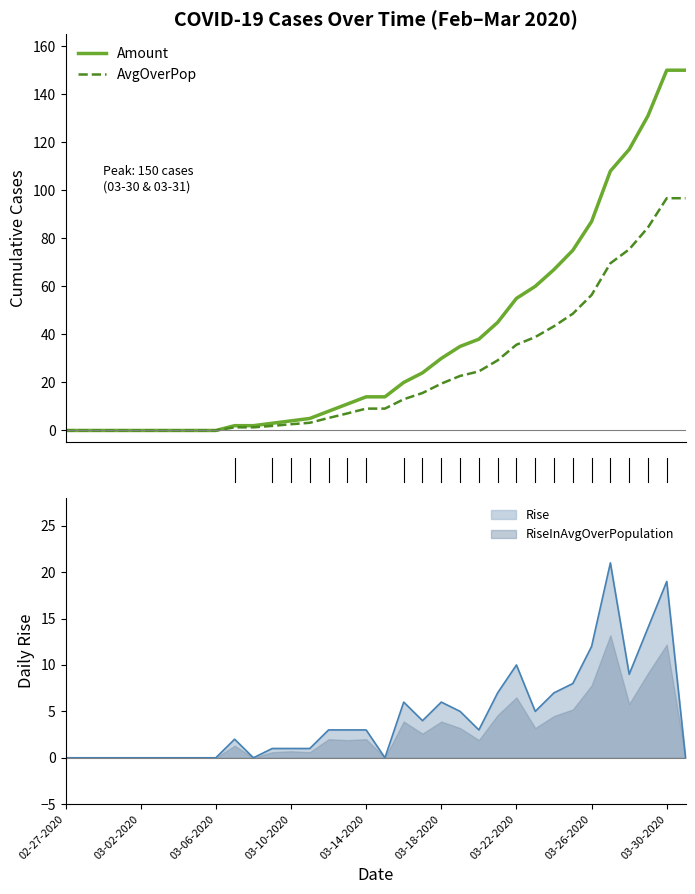

The Rise series shows 7.3 at 03-30-2020. True or false?

False